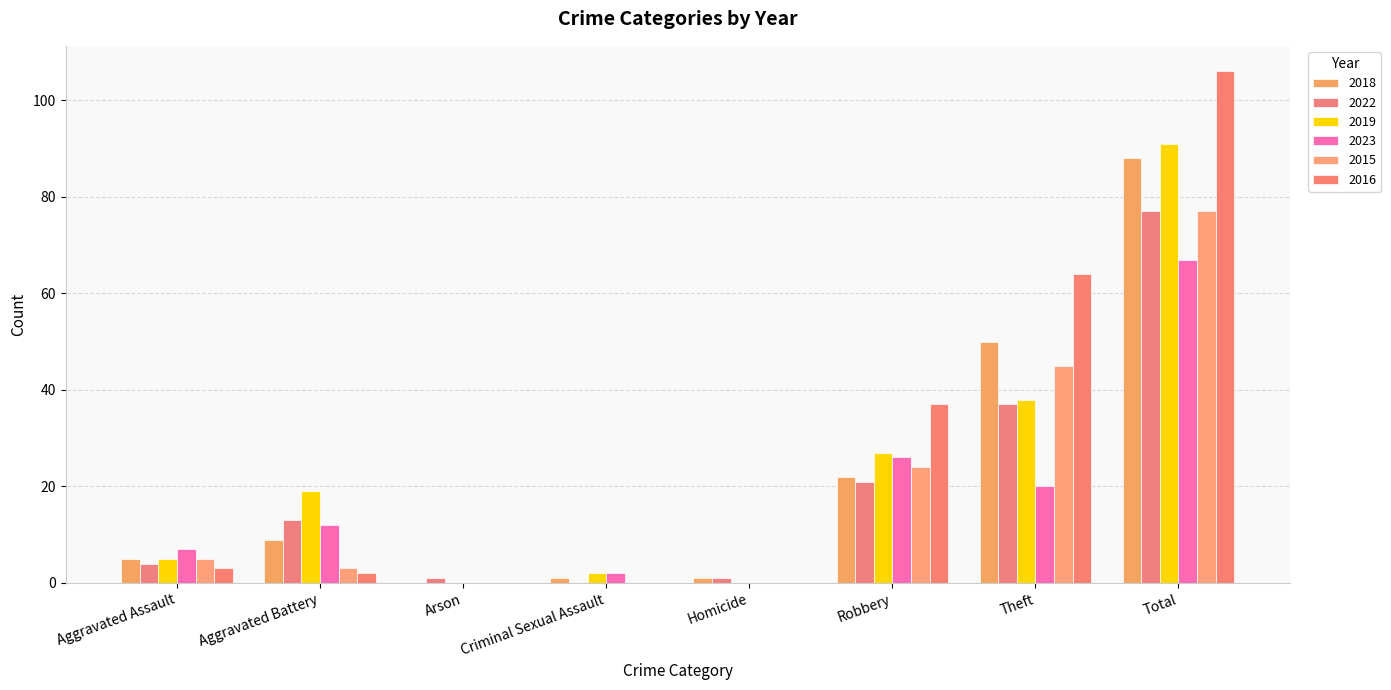

What is the value of the 2023 bar at the 6th from the left?

26